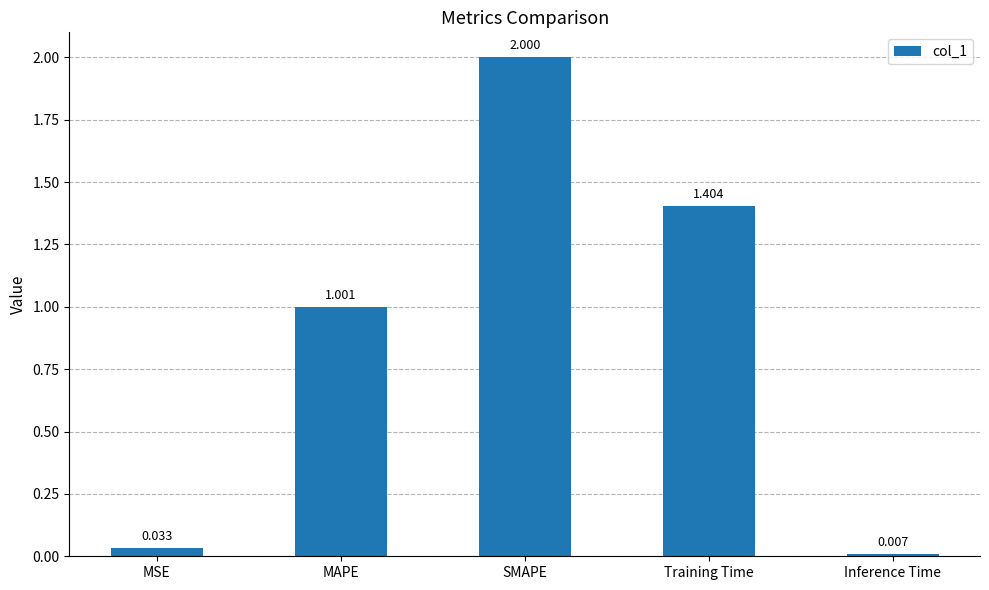

Does the chart contain stacked bars?

No